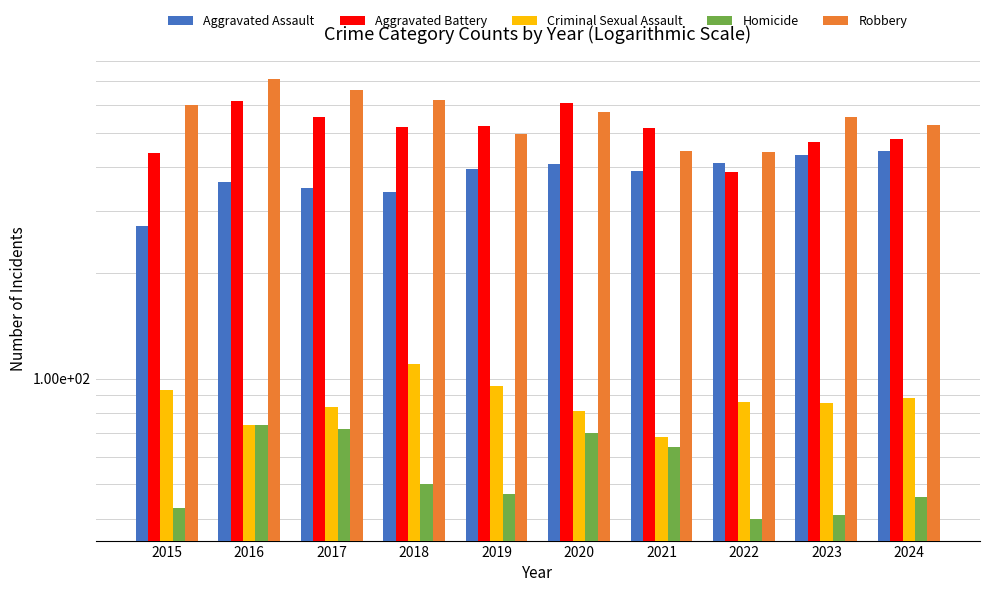

Reading left to right, list all the values displayed in this chart.

Aggravated Assault: 272	361	347	338	394	407	388	410	431	443
Aggravated Battery: 437	615	552	519	523	606	514	387	471	479
Criminal Sexual Assault: 93	74	83	110	95	81	68	86	85	88
Homicide: 43	74	72	50	47	70	64	40	41	46
Robbery: 598	712	659	619	496	571	442	440	554	525